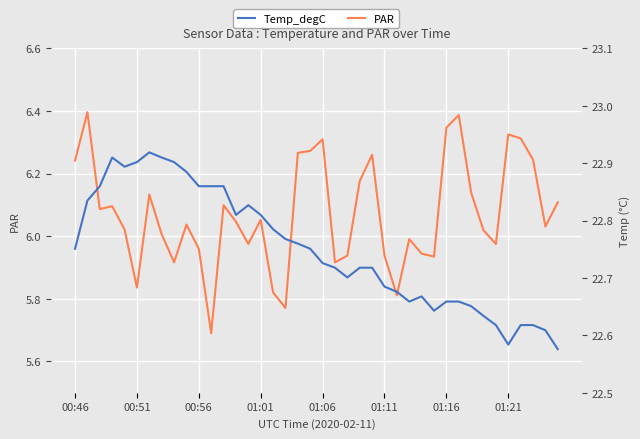

What is the lowest value of the PAR series?

5.7